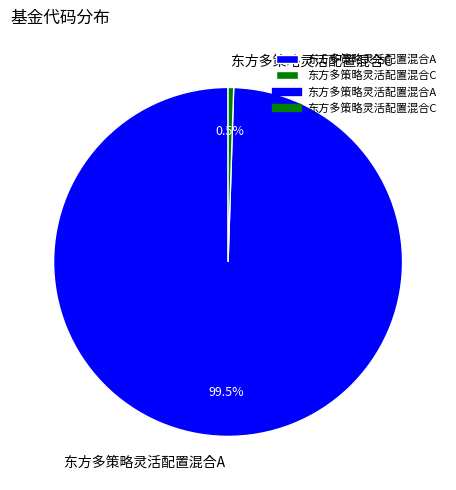

What percentage is NOT represented by 东方多策略灵活配置混合C?

99.5%